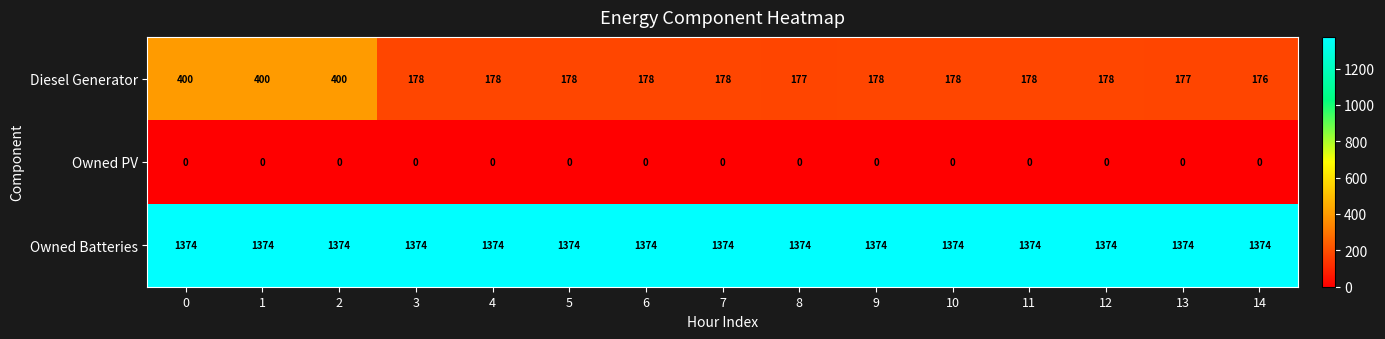

What is the difference between the Diesel Generator values at 11 and 1?

222